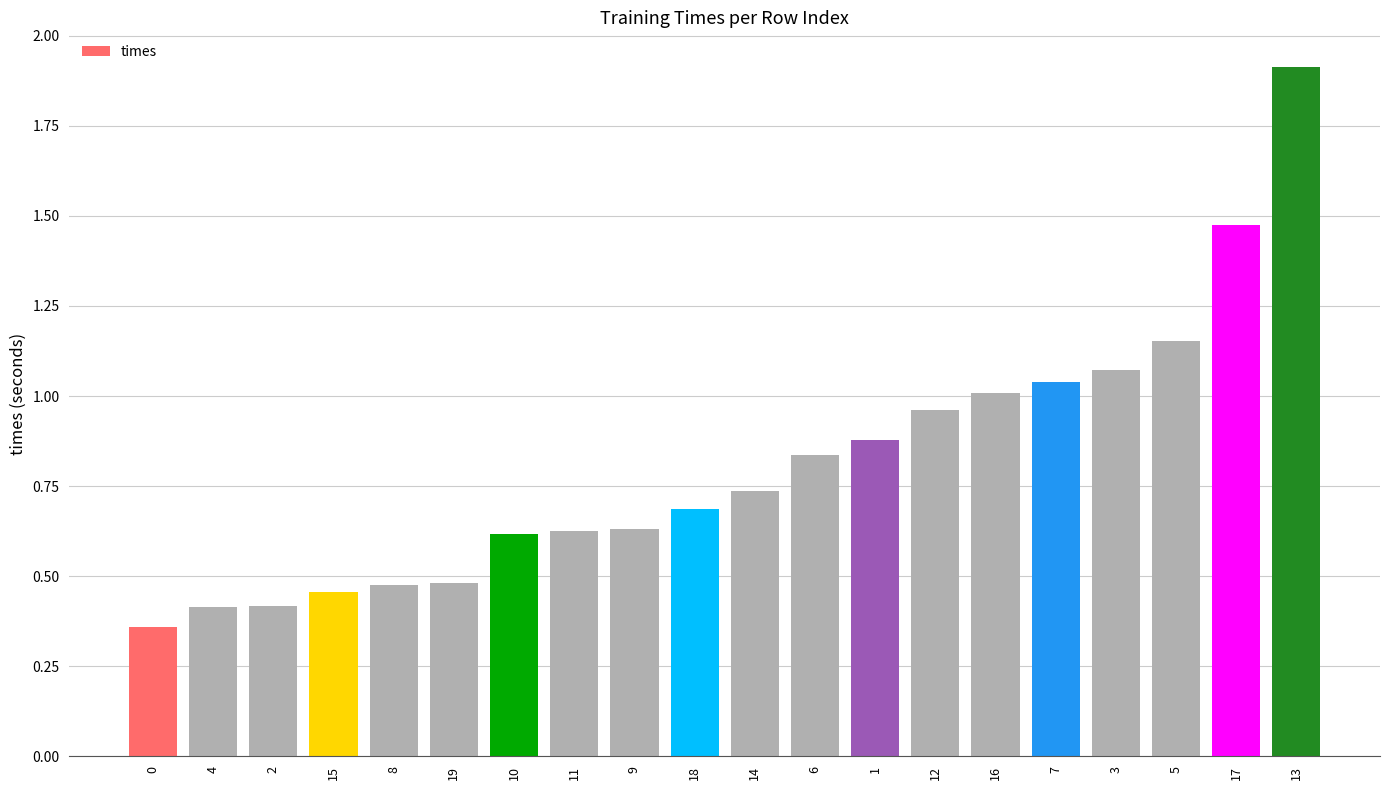

What is the maximum value shown in the chart?

1.9